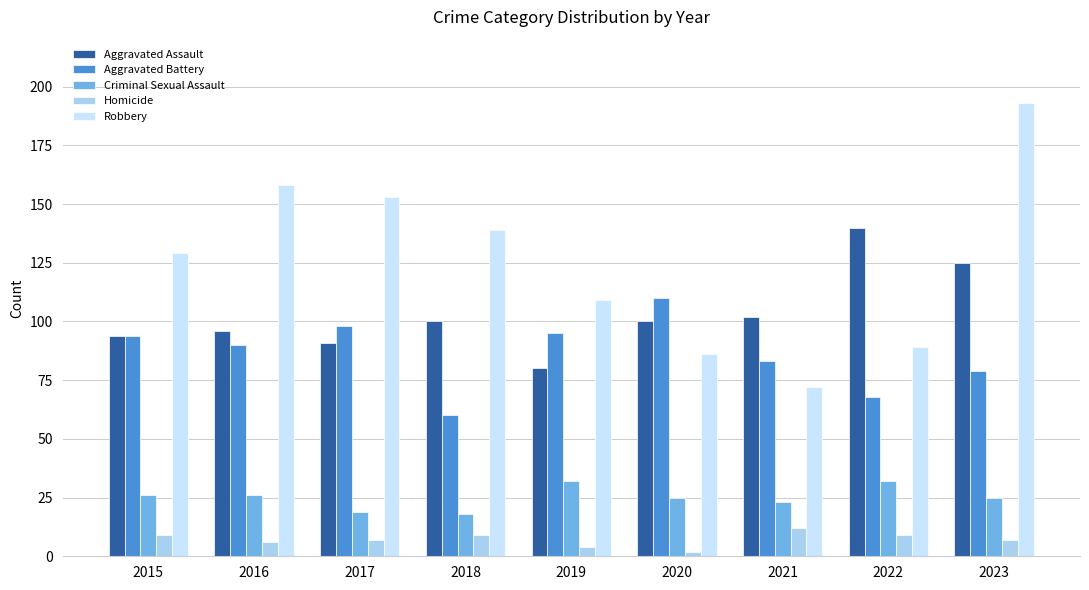

Which label corresponds to the largest value in the chart?

2023